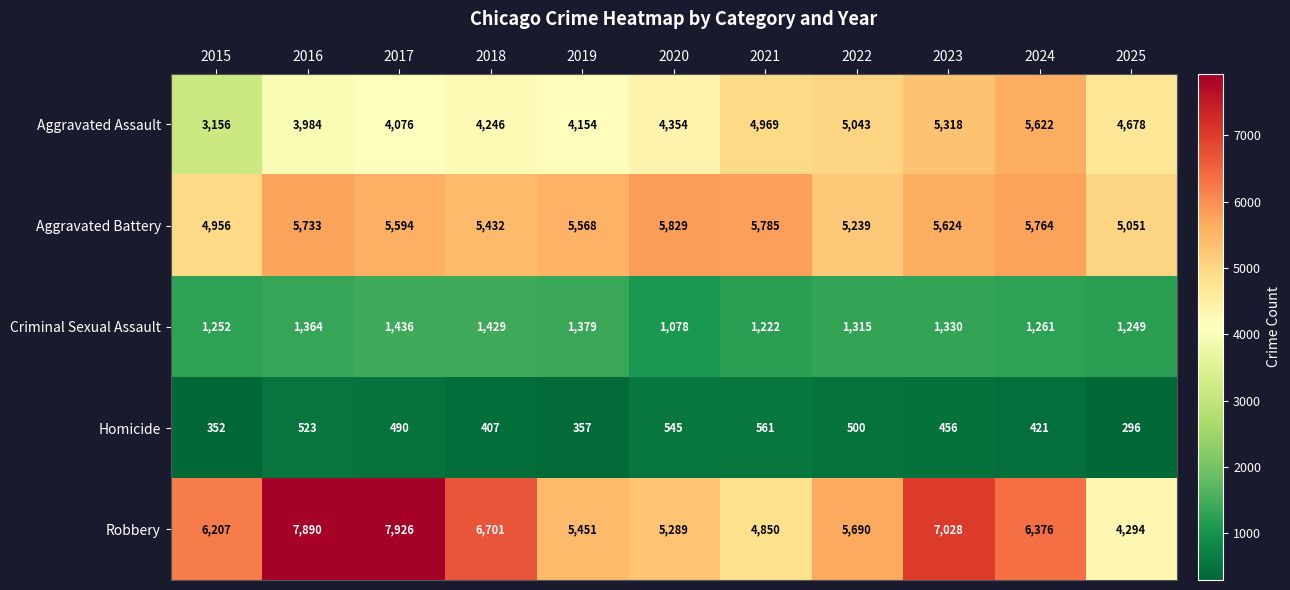

At which label is Robbery closest to 6110?

2015